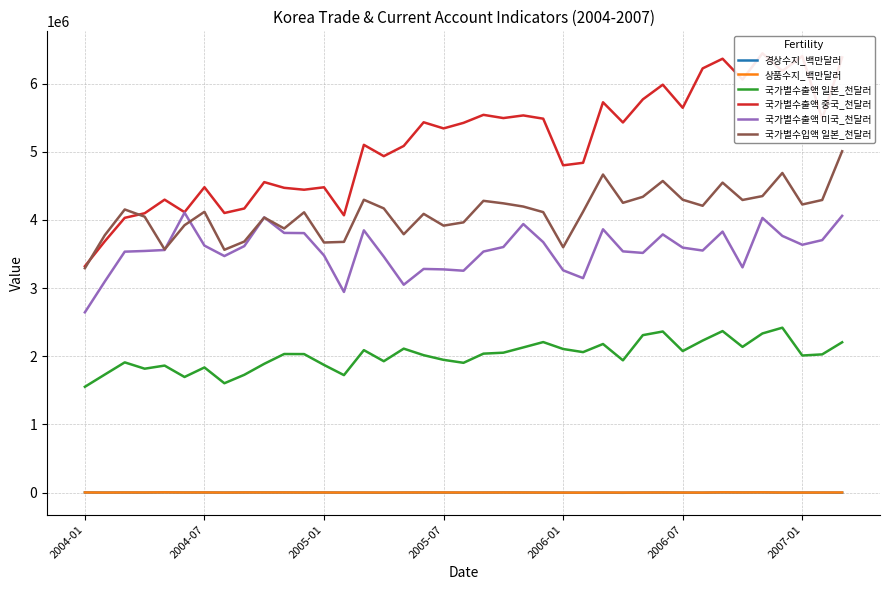

Where does the 국가별수출액 중국_천달러 series first go above 5341838?

17